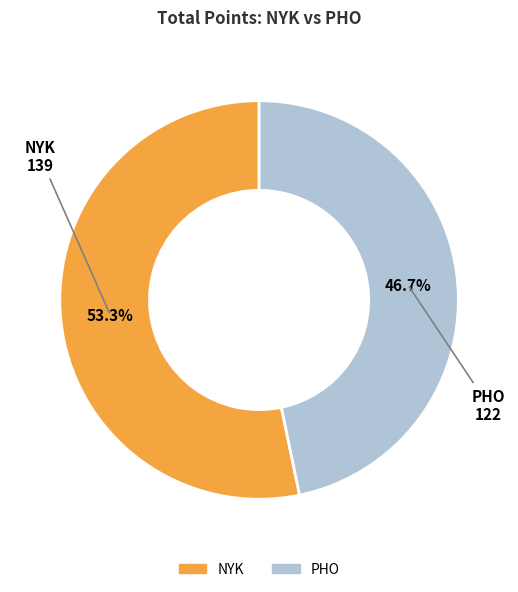

What percentage is the PHO slice, to the nearest percent?

47%